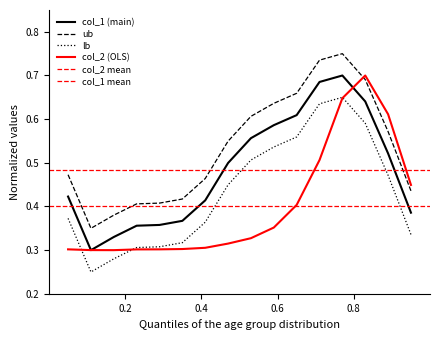

True or false: col_1 (main) and lb intersect in this chart.

False